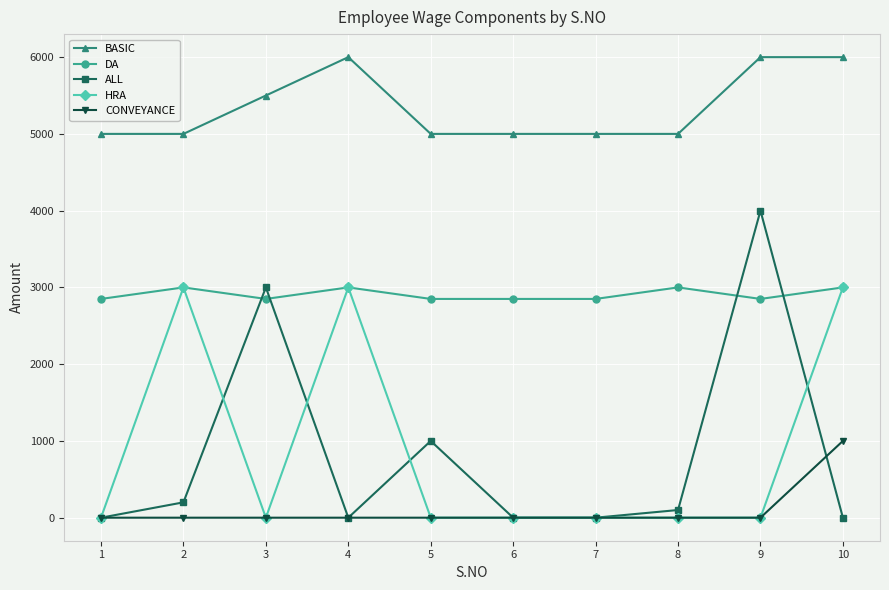

Reading left to right, list all the values displayed in this chart.

BASIC: 1=5000	2=5000	3=5500	4=6000	5=5000	6=5000	7=5000	8=5000	9=6000	10=6000
DA: 1=2850	2=3000	3=2850	4=3000	5=2850	6=2850	7=2850	8=3000	9=2850	10=3000
ALL: 1=0	2=200	3=3000	4=0	5=1000	6=0	7=0	8=100	9=4000	10=0
HRA: 1=0	2=3000	3=0	4=3000	5=0	6=0	7=0	8=0	9=0	10=3000
CONVEYANCE: 1=0	2=0	3=0	4=0	5=0	6=0	7=0	8=0	9=0	10=1000